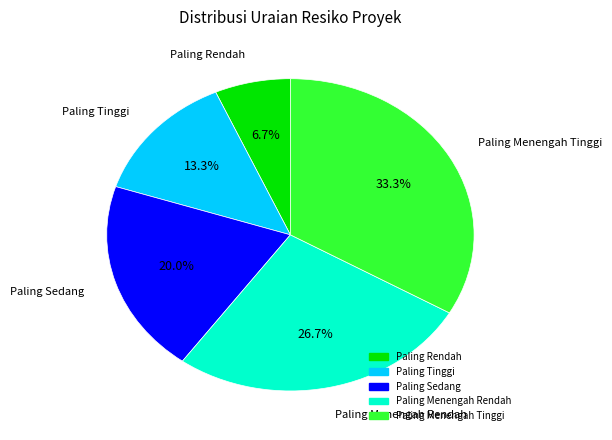

The Paling Sedang slice represents 12% of the pie. True or false?

False